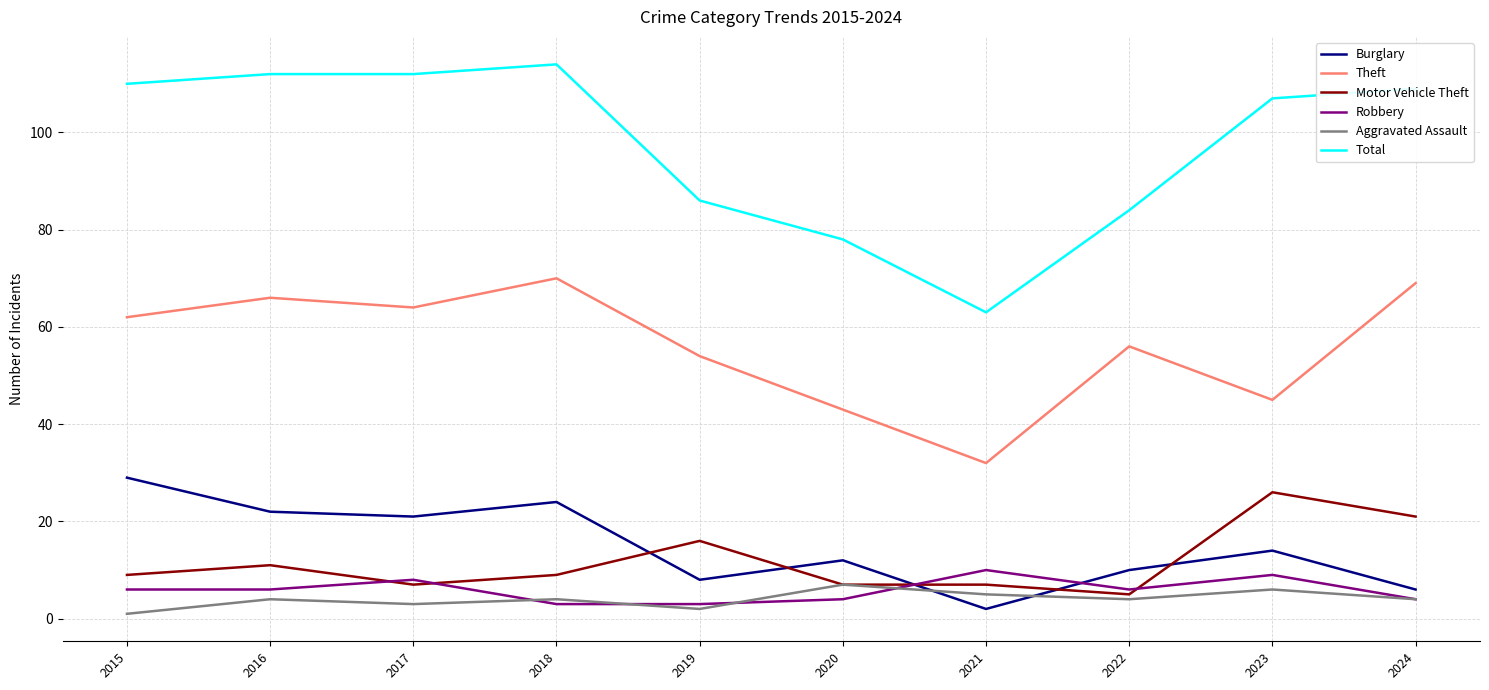

Which series has the largest range (max minus min)?

Total